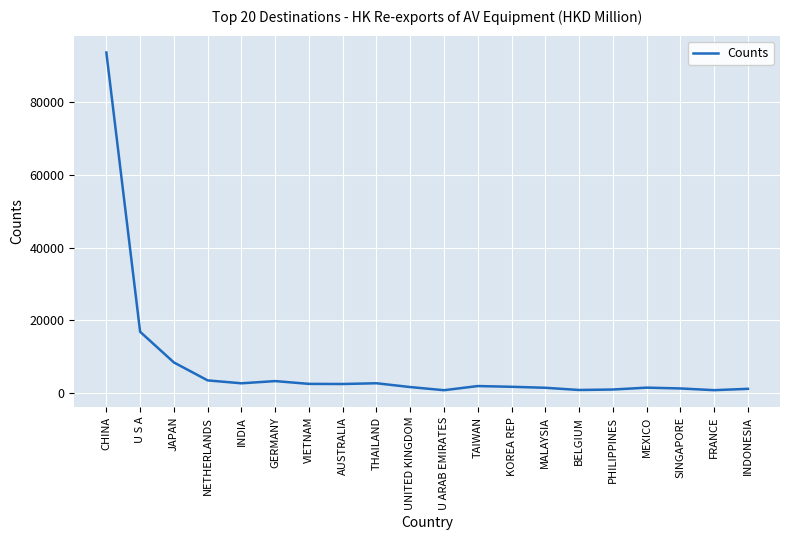

Read the value at JAPAN.

8431.9